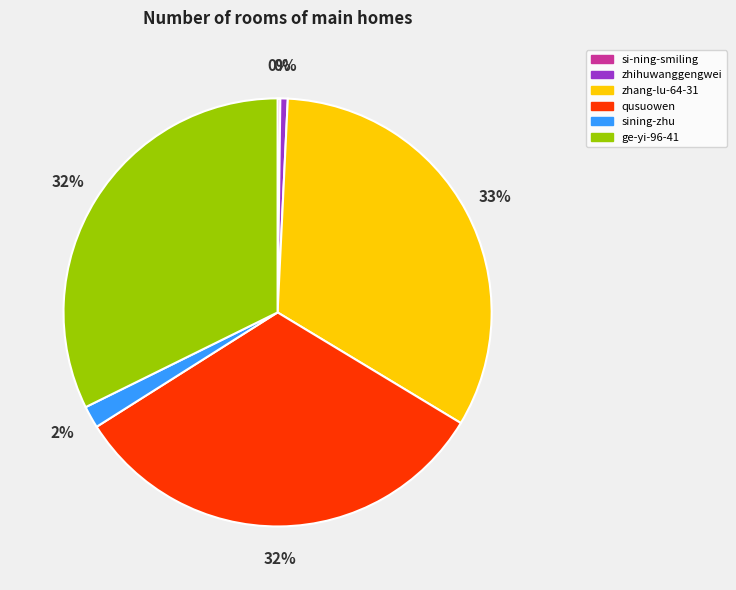

To the nearest percent, what is the combined percentage of si-ning-smiling and ge-yi-96-41?

33%